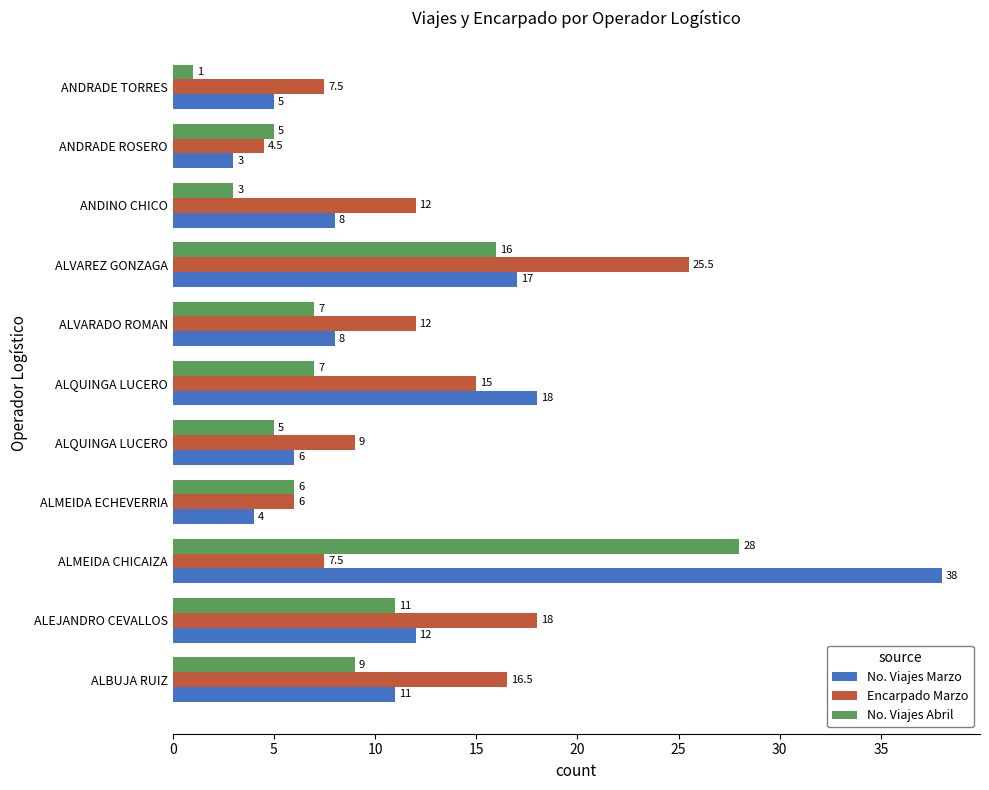

What are all the series names shown in the legend?

No. Viajes Marzo, Encarpado Marzo, No. Viajes Abril